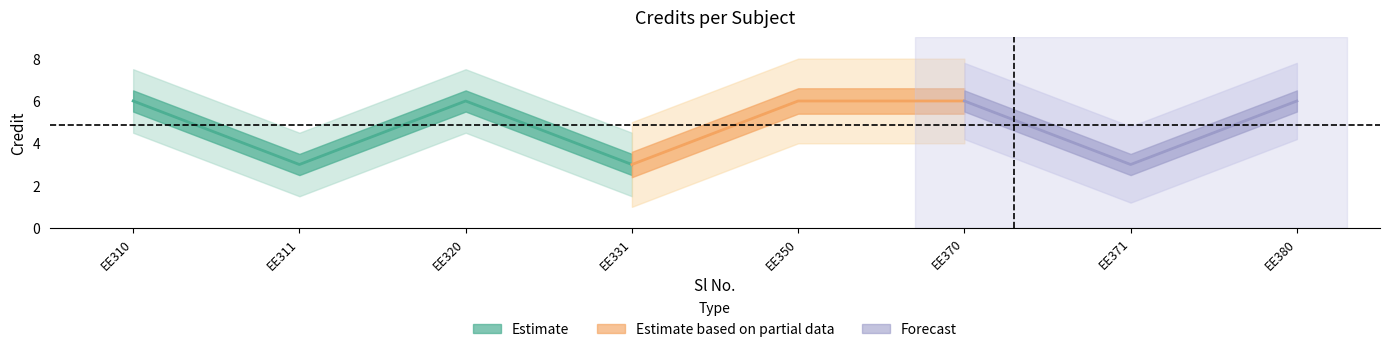

What is the value of the 3rd point from the left?

6